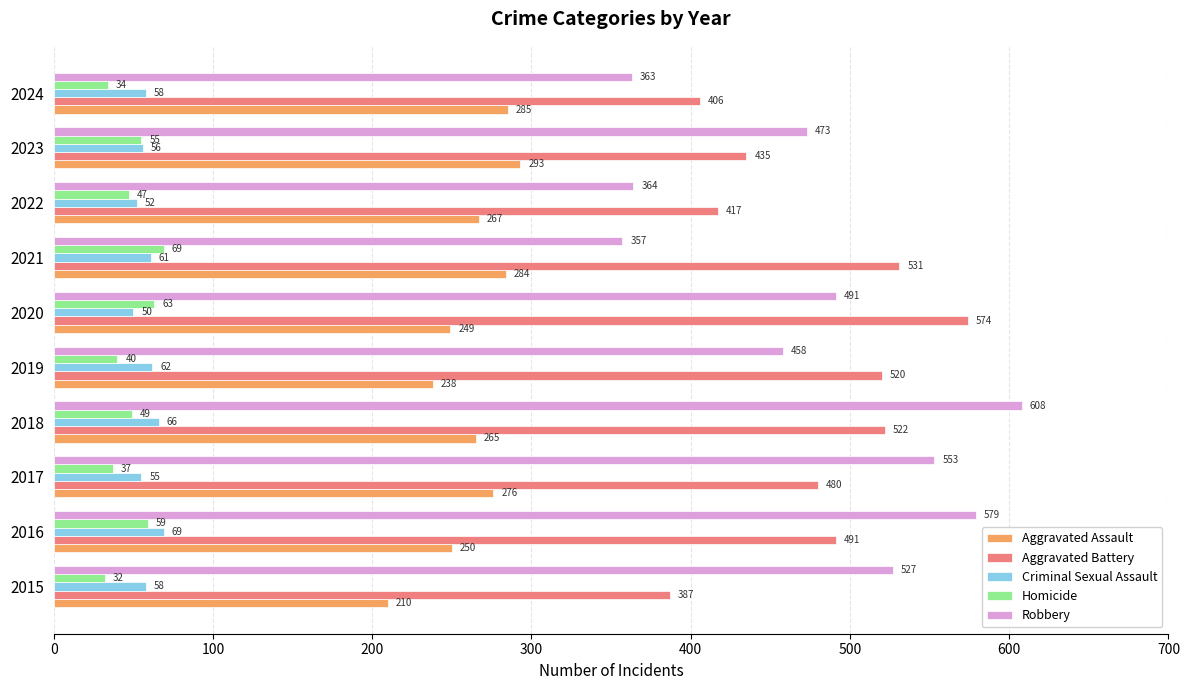

Is it true that Aggravated Battery equals 531 at 2021?

True